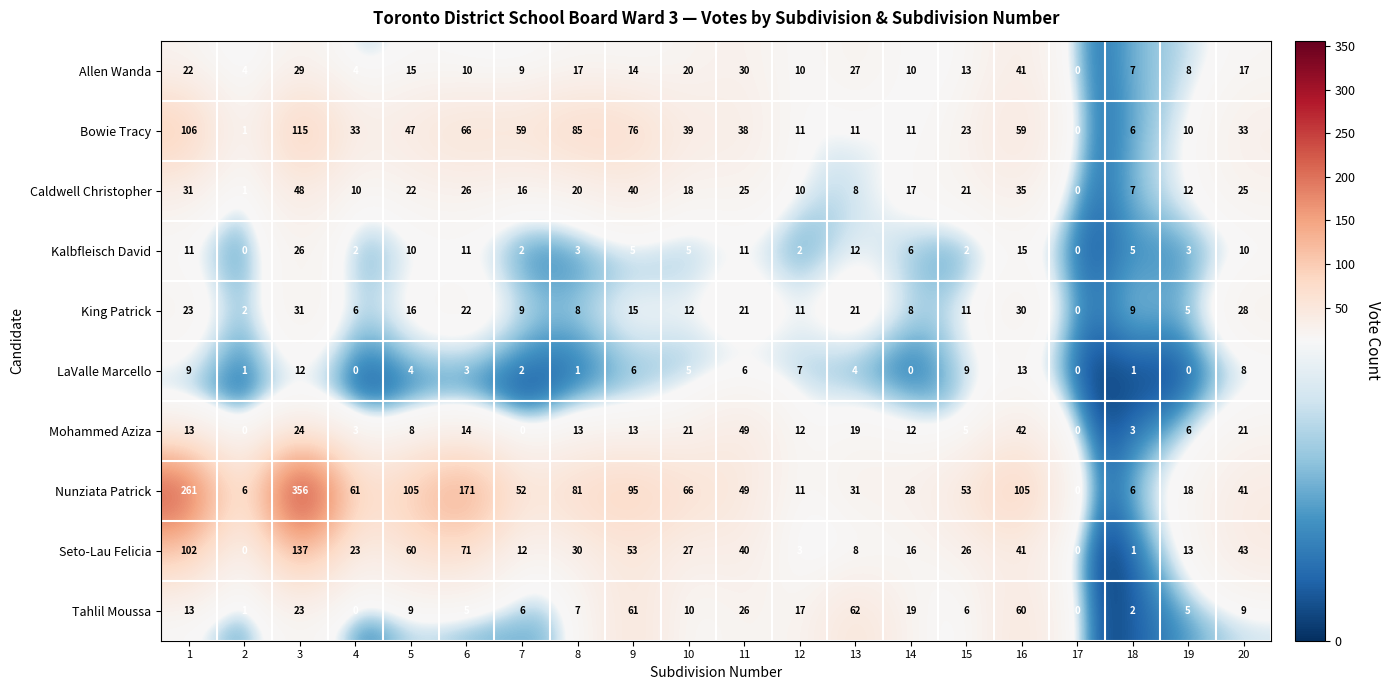

Rank the series by their maximum value, from highest to lowest.

Nunziata Patrick, Seto-Lau Felicia, Bowie Tracy, Tahlil Moussa, Mohammed Aziza, Caldwell Christopher, Allen Wanda, King Patrick, Kalbfleisch David, LaValle Marcello